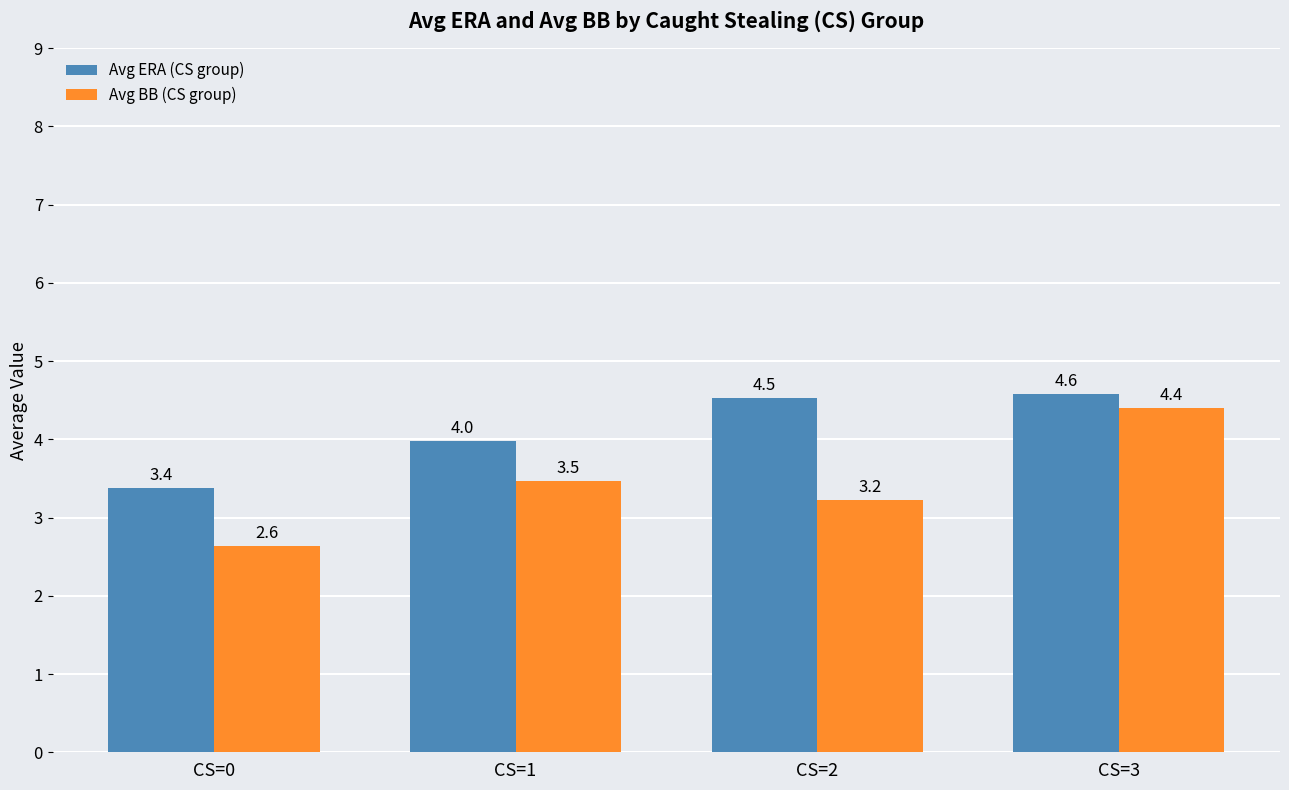

The Avg ERA (CS group) series shows 1.6 at CS=0. True or false?

False